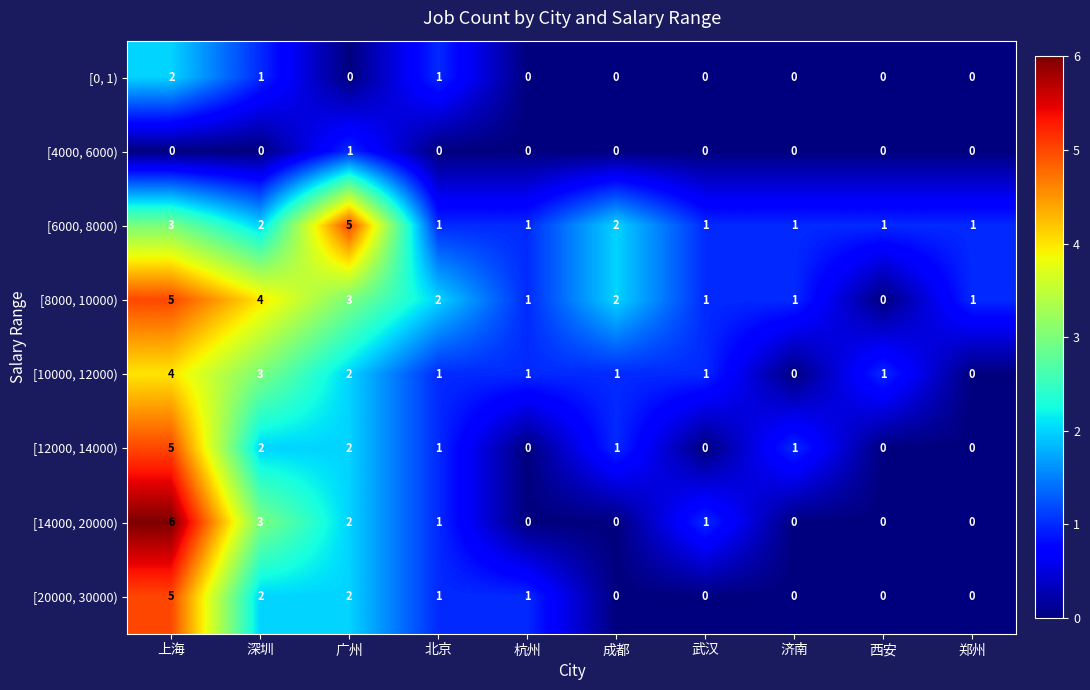

What is the maximum value shown in the chart?

6